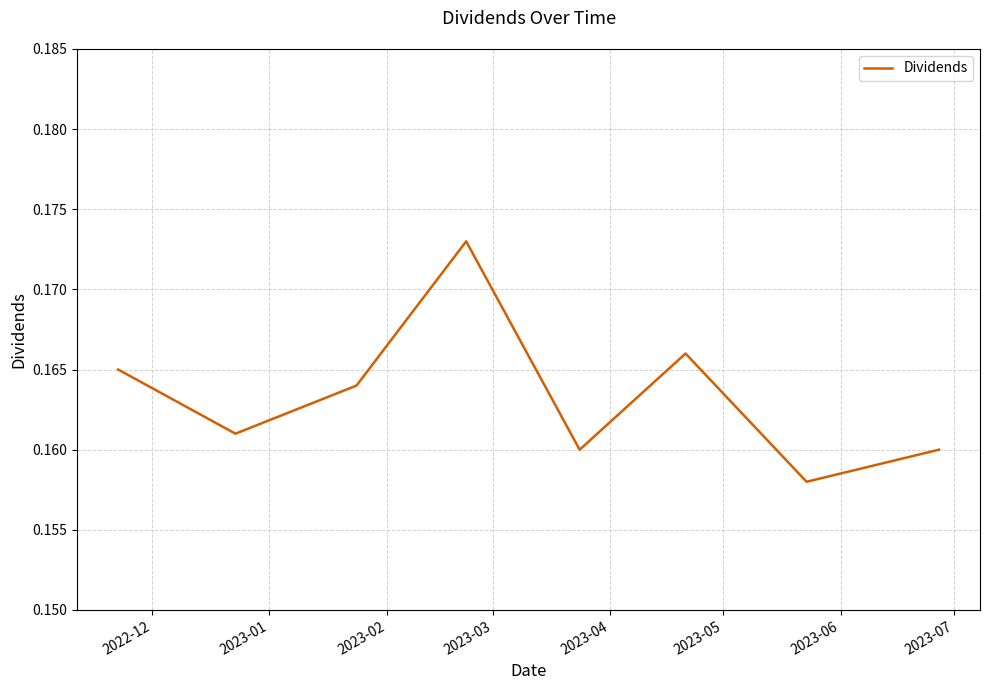

How many interior local peaks (higher than both neighbors) does the data have?

2